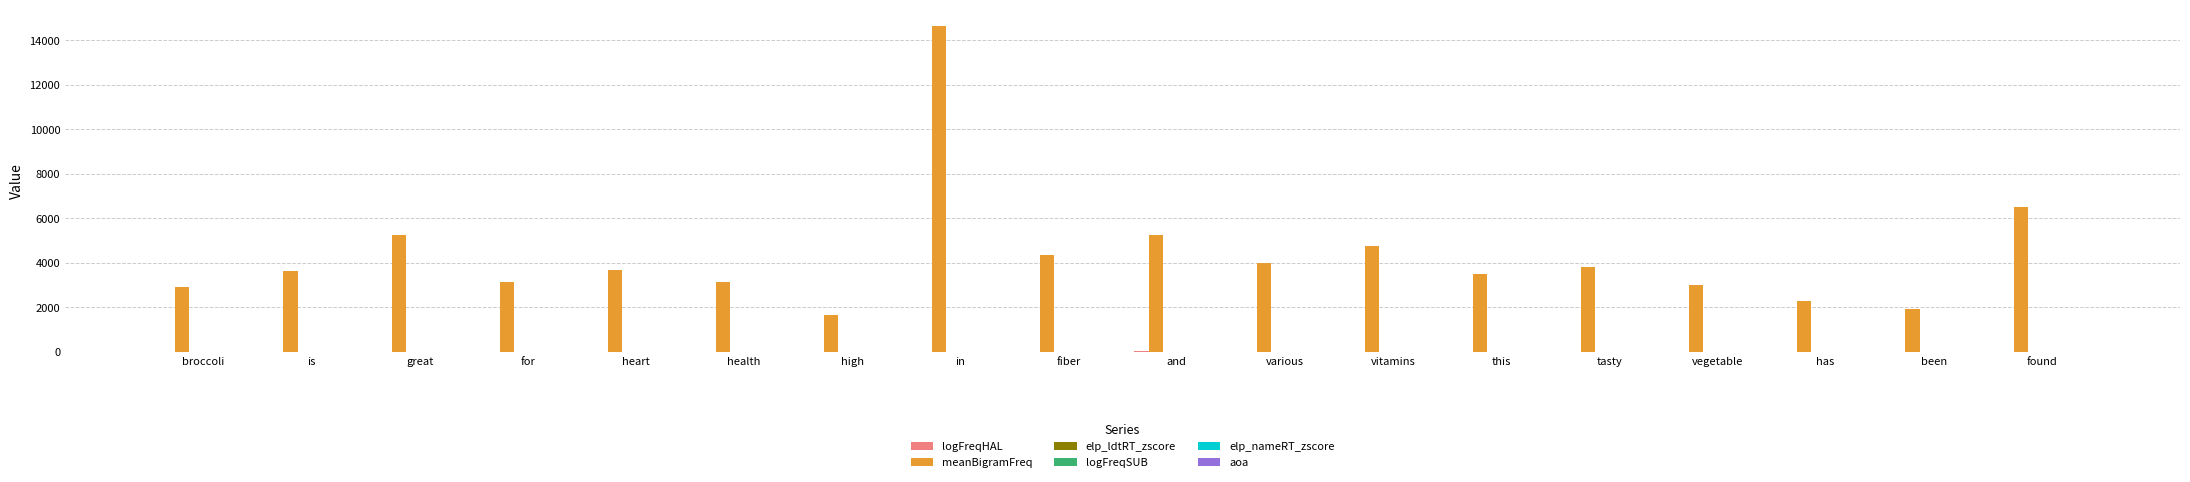

Which series changed the most between vegetable and found?

meanBigramFreq